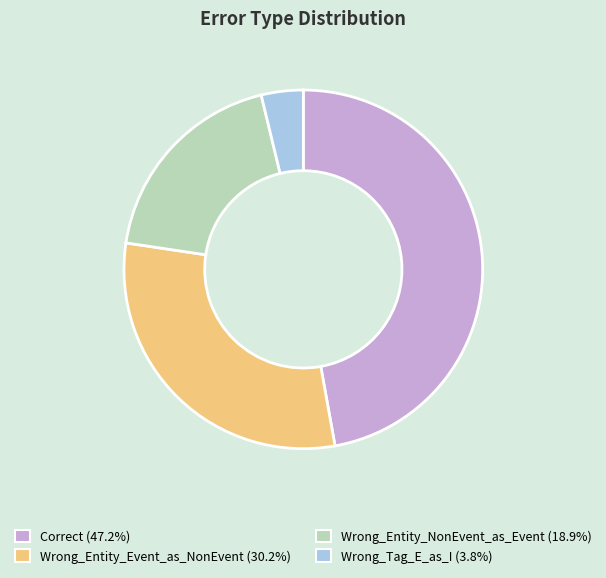

How many segments does this pie chart have?

4